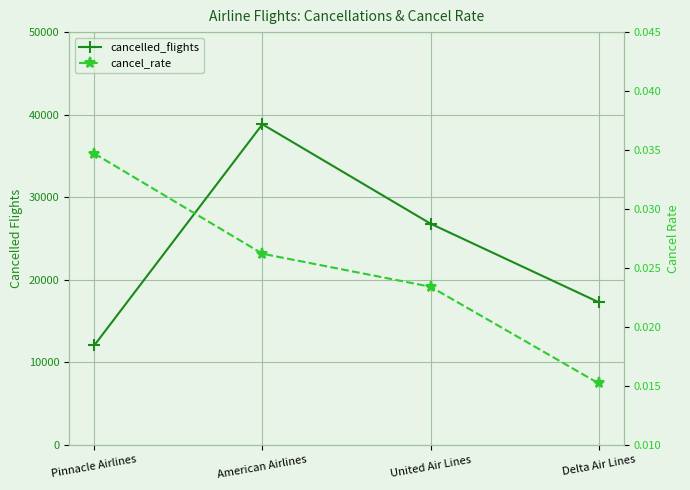

What is the sum of all cancel_rate values?

0.1